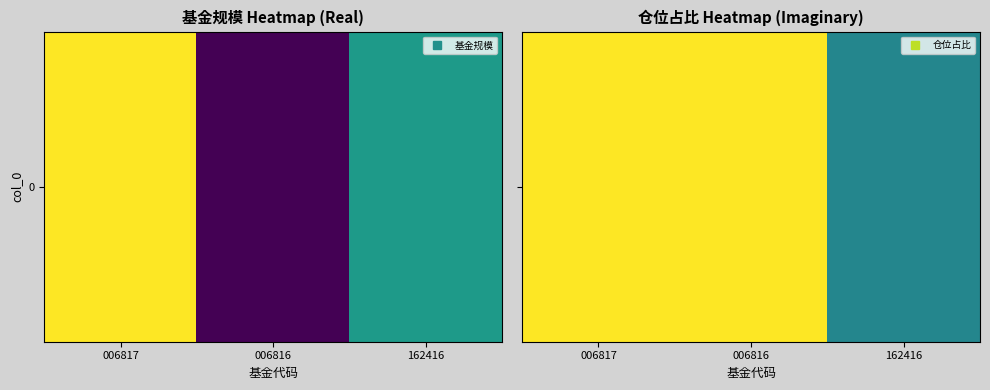

What value does the data have at 162416?

3.2